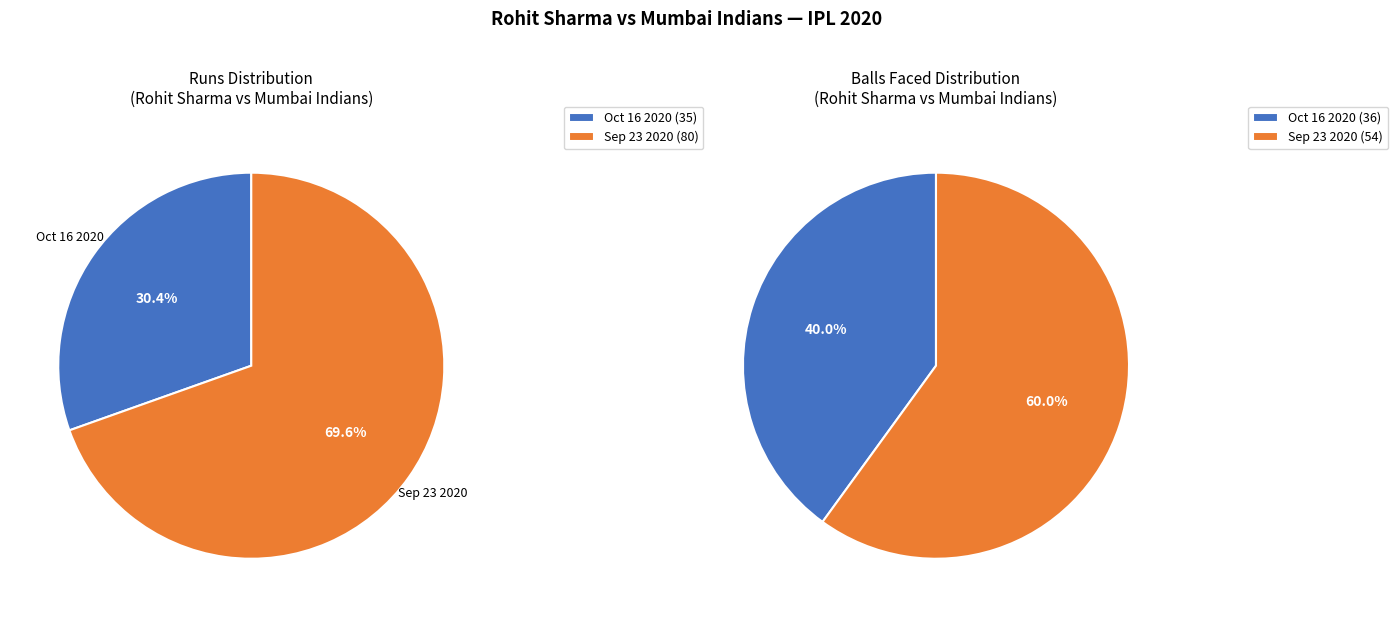

What is the majority slice?

Sep 23 2020 (80 runs)